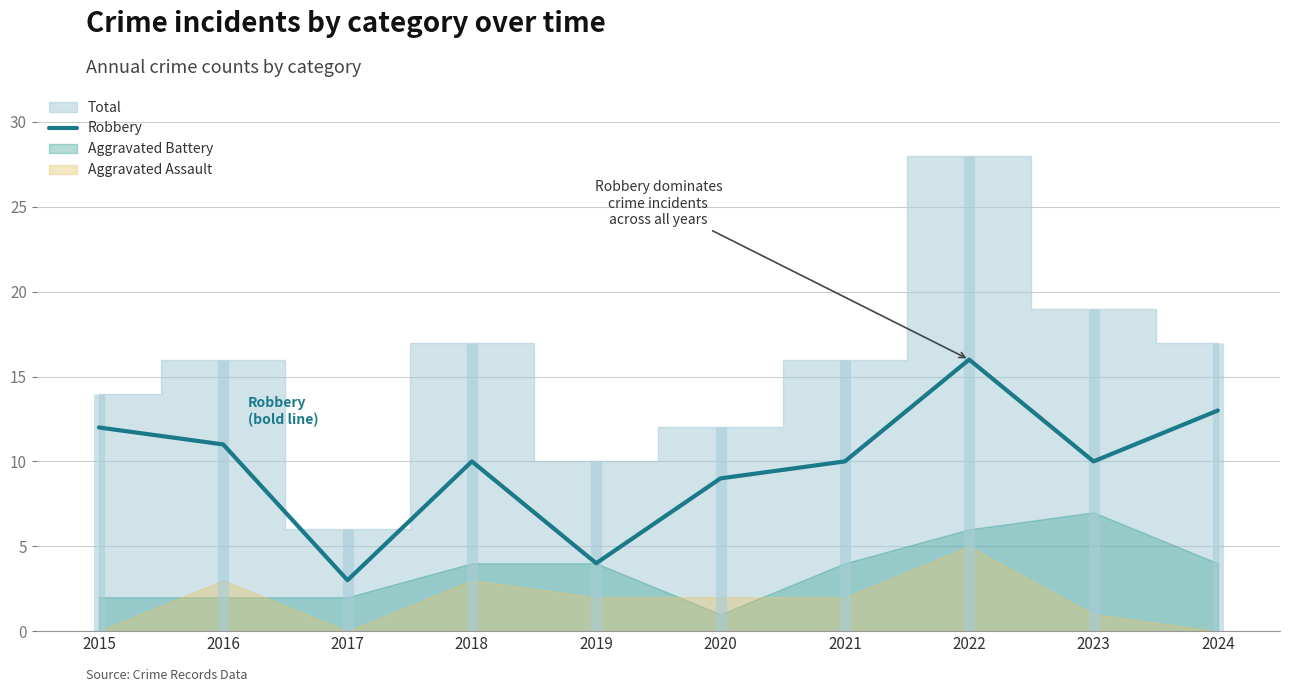

What is the change in value from 2016 to 2019?

-7